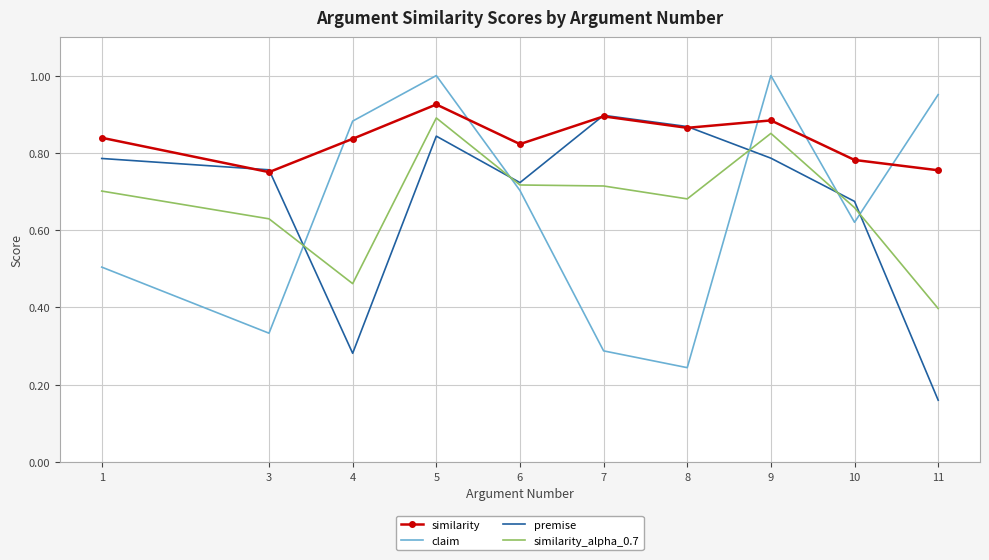

True or false: similarity_alpha_0.7 has more than 0 interior local peaks.

True